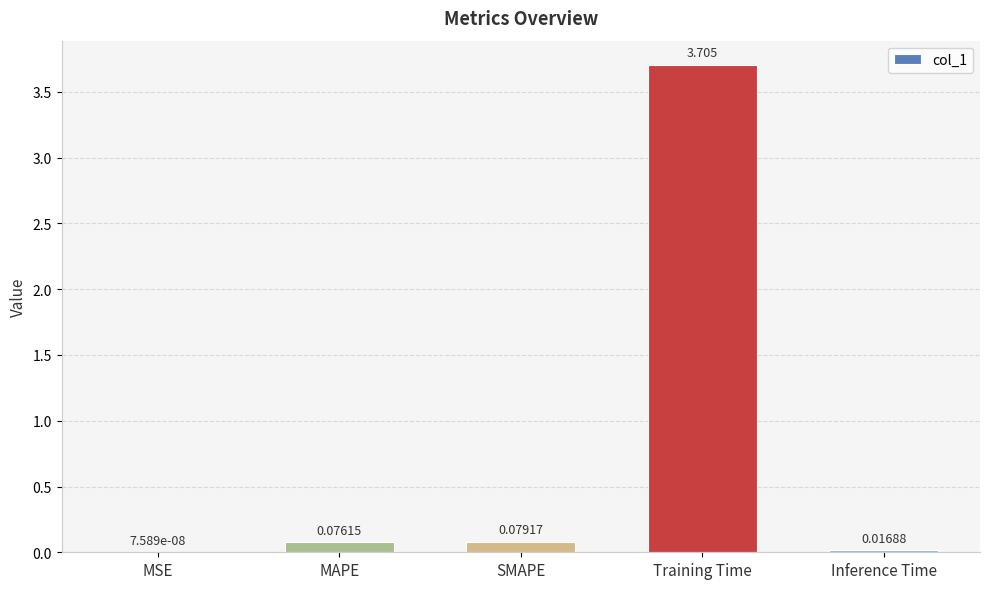

At which label is the value closest to 1?

SMAPE